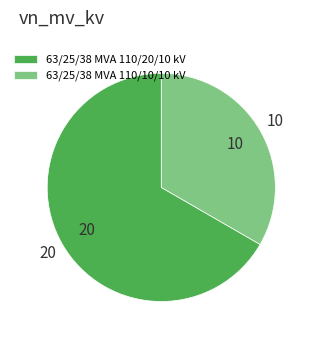

Between 63/25/38 MVA 110/20/10 kV and 63/25/38 MVA 110/10/10 kV, which is larger?

63/25/38 MVA 110/20/10 kV